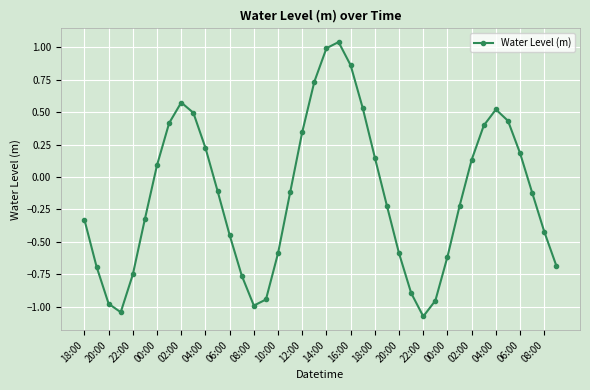

How many values exceed 0?

17